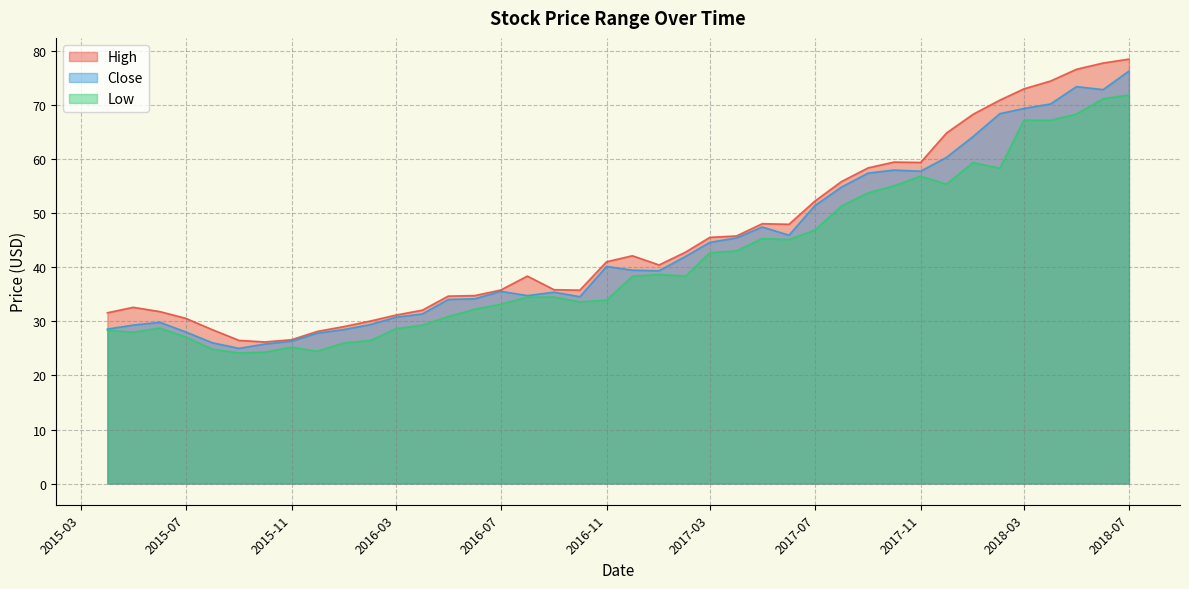

True or false: High and Close cross at least once.

False